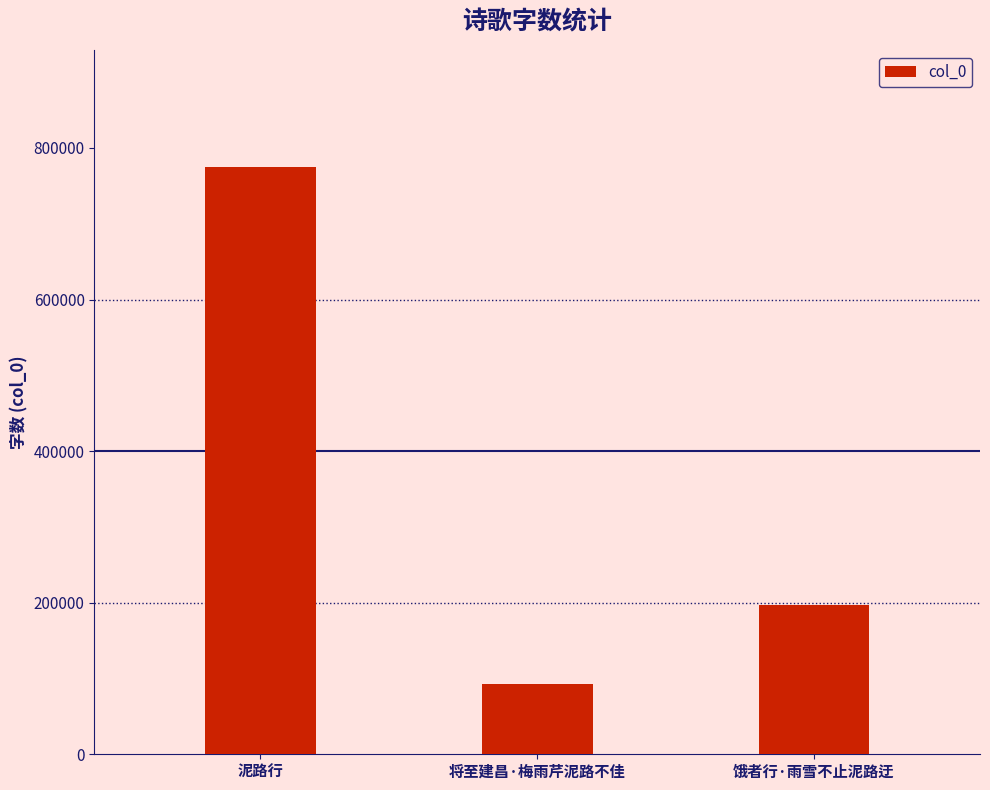

Which category has the lowest value across all series?

将至建昌·梅雨芹泥路不佳